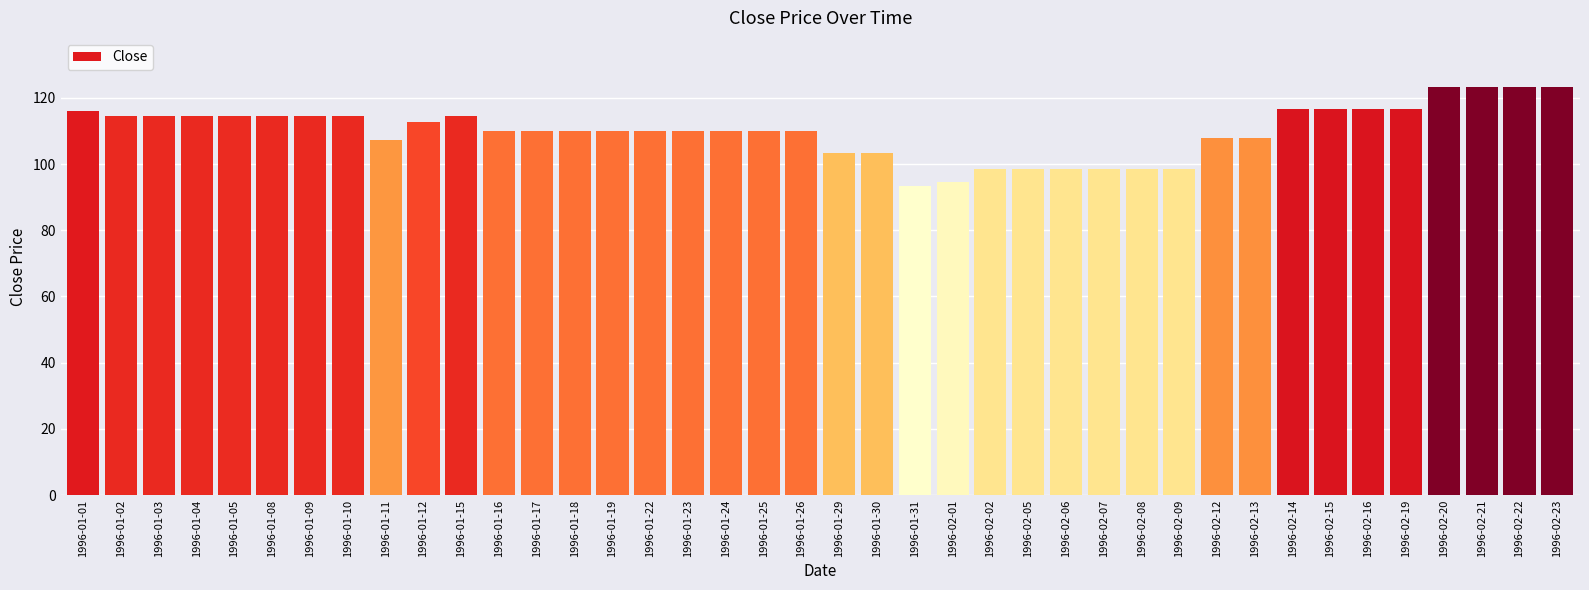

What is the smallest value displayed?

93.3